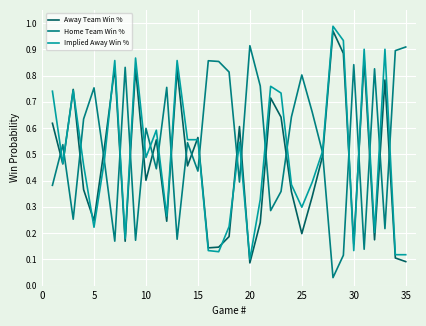

How many intersections are there between Away Team Win % and Home Team Win %?

23